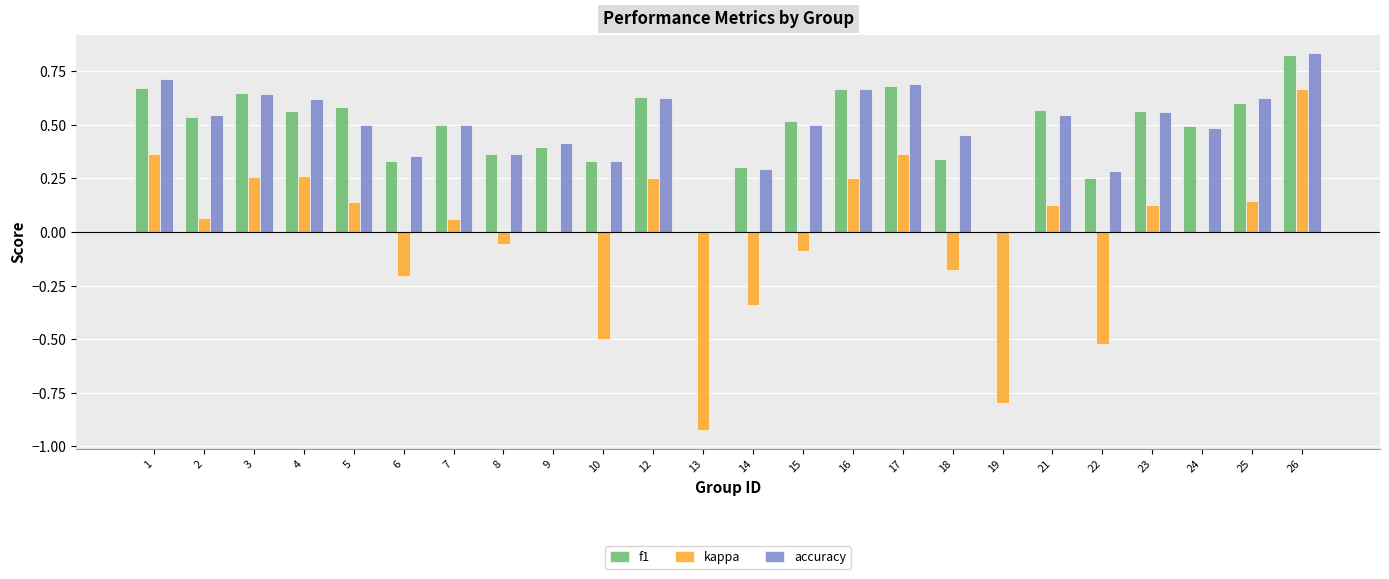

The f1 series shows 1.1 at 17. True or false?

False